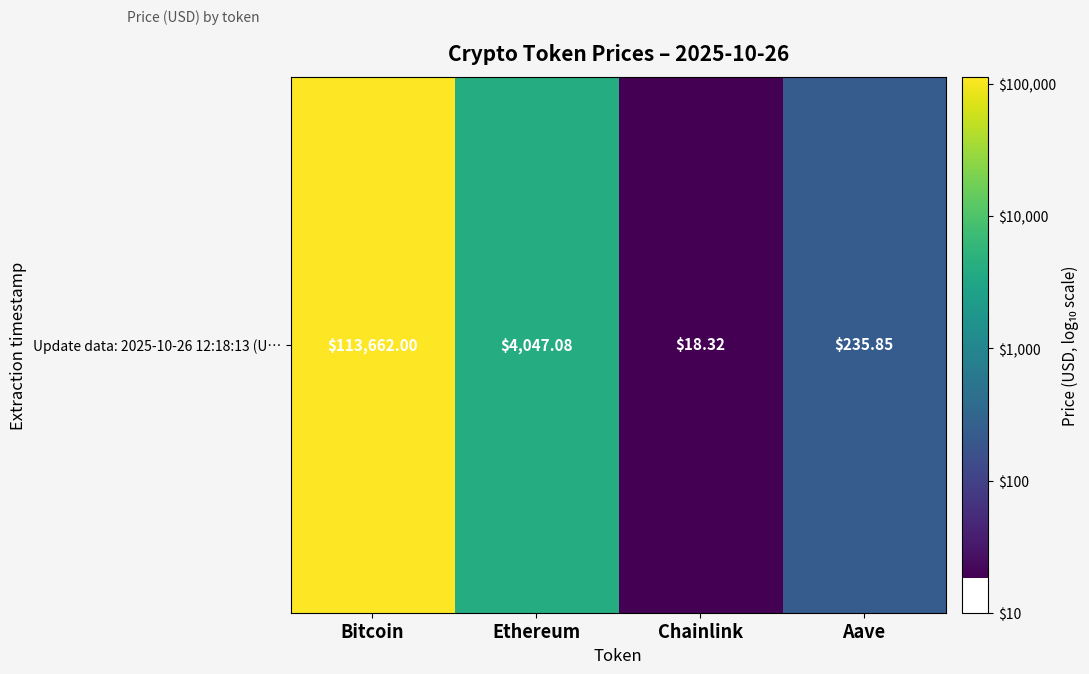

What is the sum of all values?

12.3